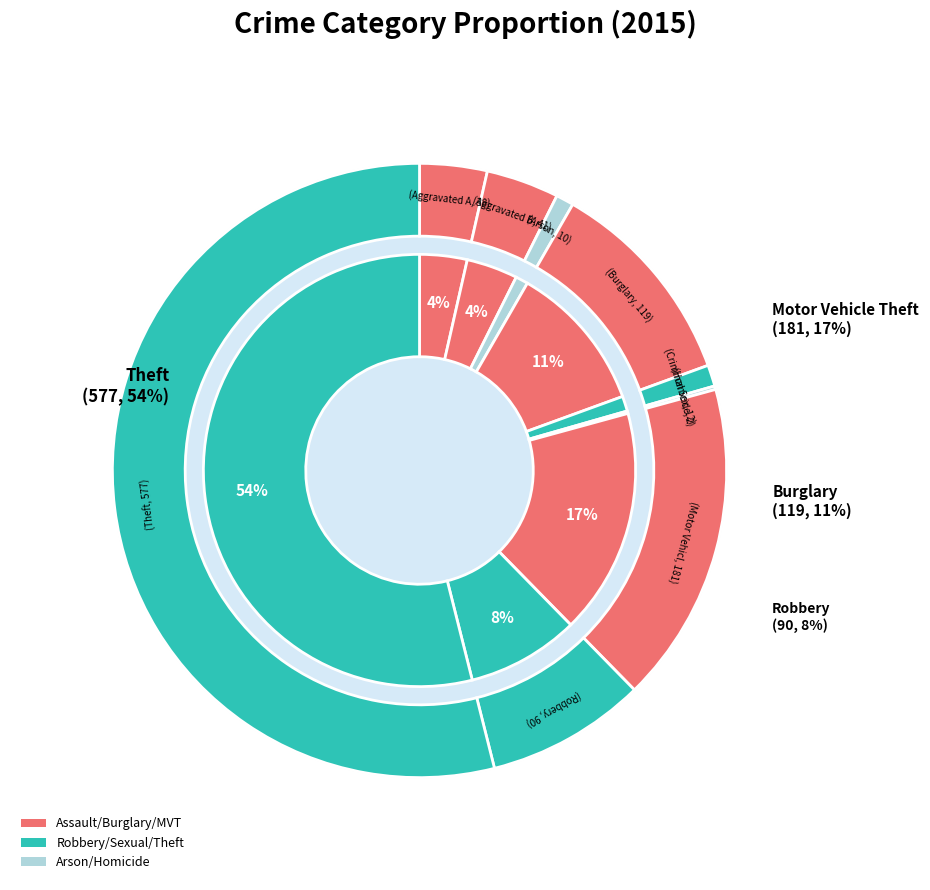

To the nearest percent, what is the difference between the Robbery and Criminal Sexual Assault slice percentages?

7%